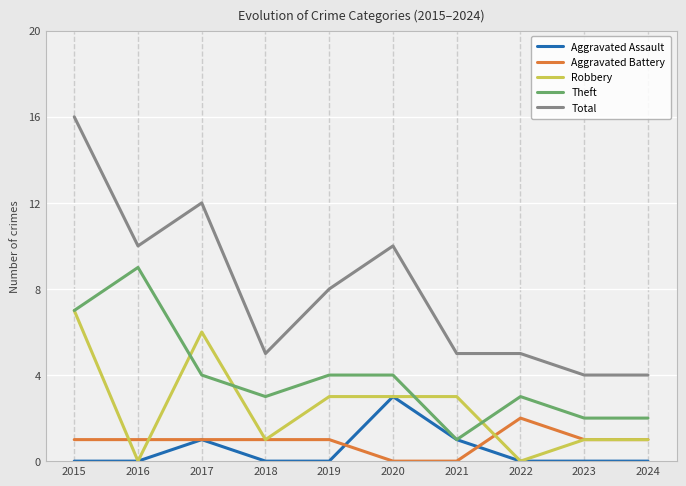

List the series in order of their peak value, highest first.

Total, Theft, Robbery, Aggravated Assault, Aggravated Battery